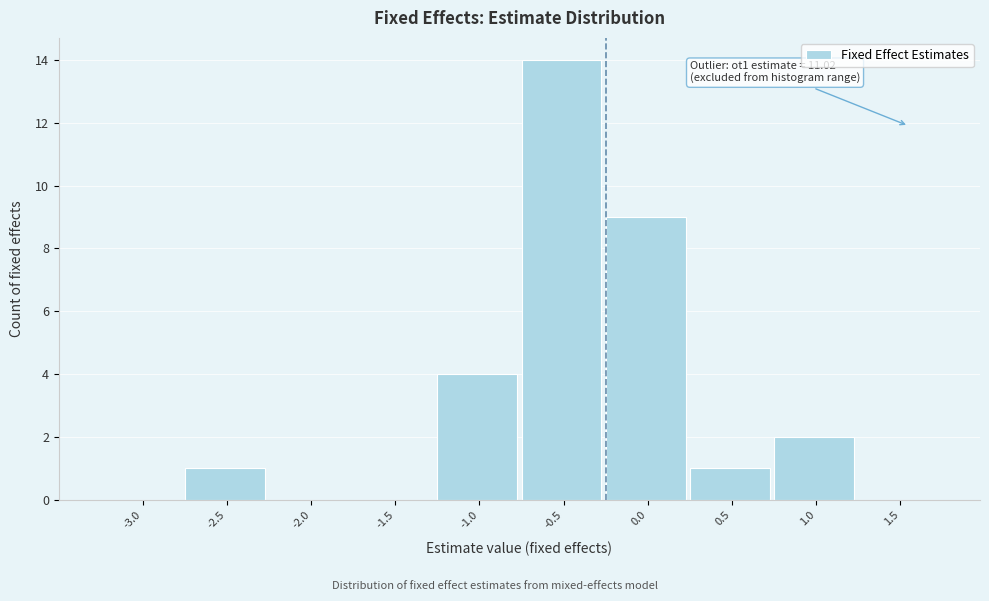

Reading left to right, what are all the values shown in this chart?

-3.0=0	-2.5=1	-2.0=0	-1.5=0	-1.0=4	-0.5=14	0.0=9	0.5=1	1.0=2	1.5=0